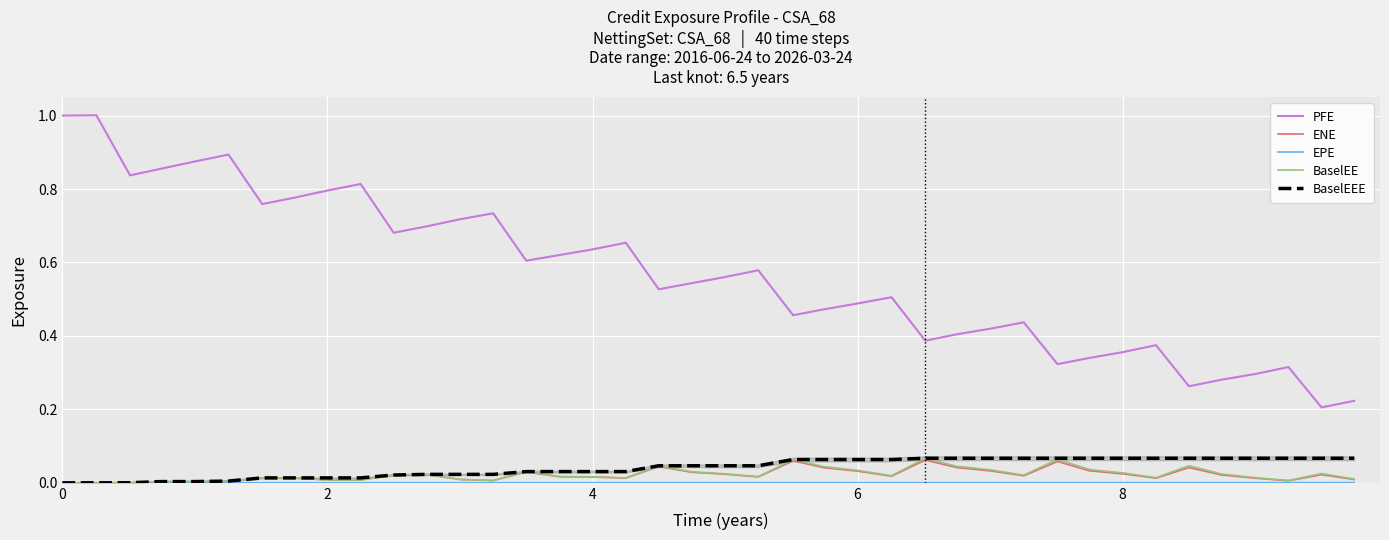

True or false: BaselEE and PFE cross at least once.

False